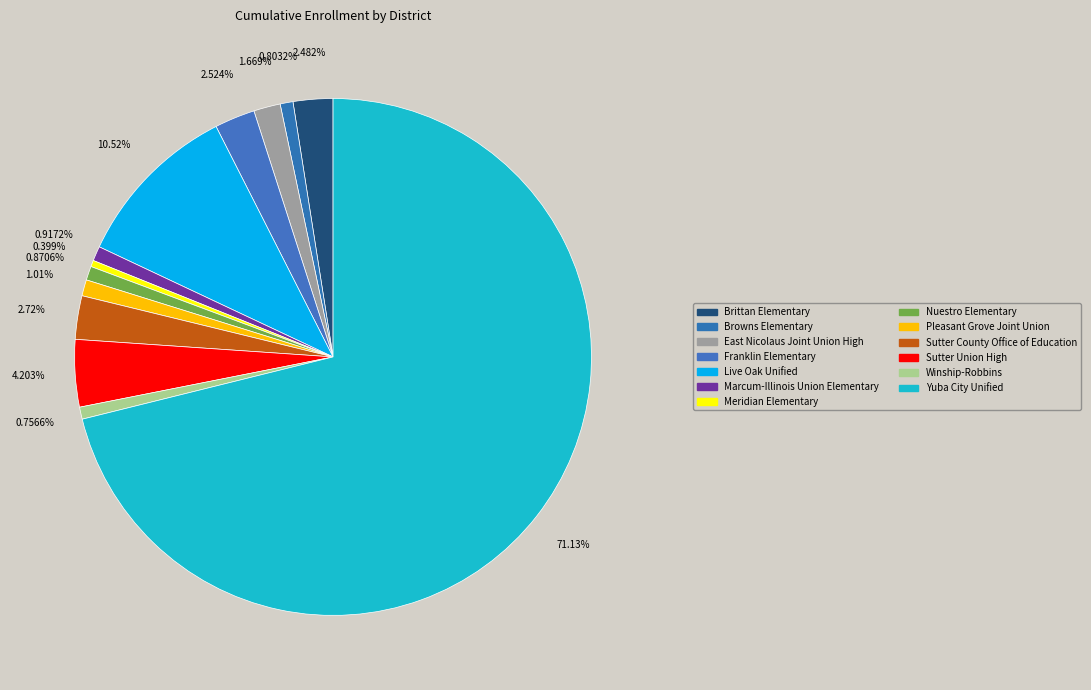

Is it true that Meridian Elementary is 0% of the pie?

True